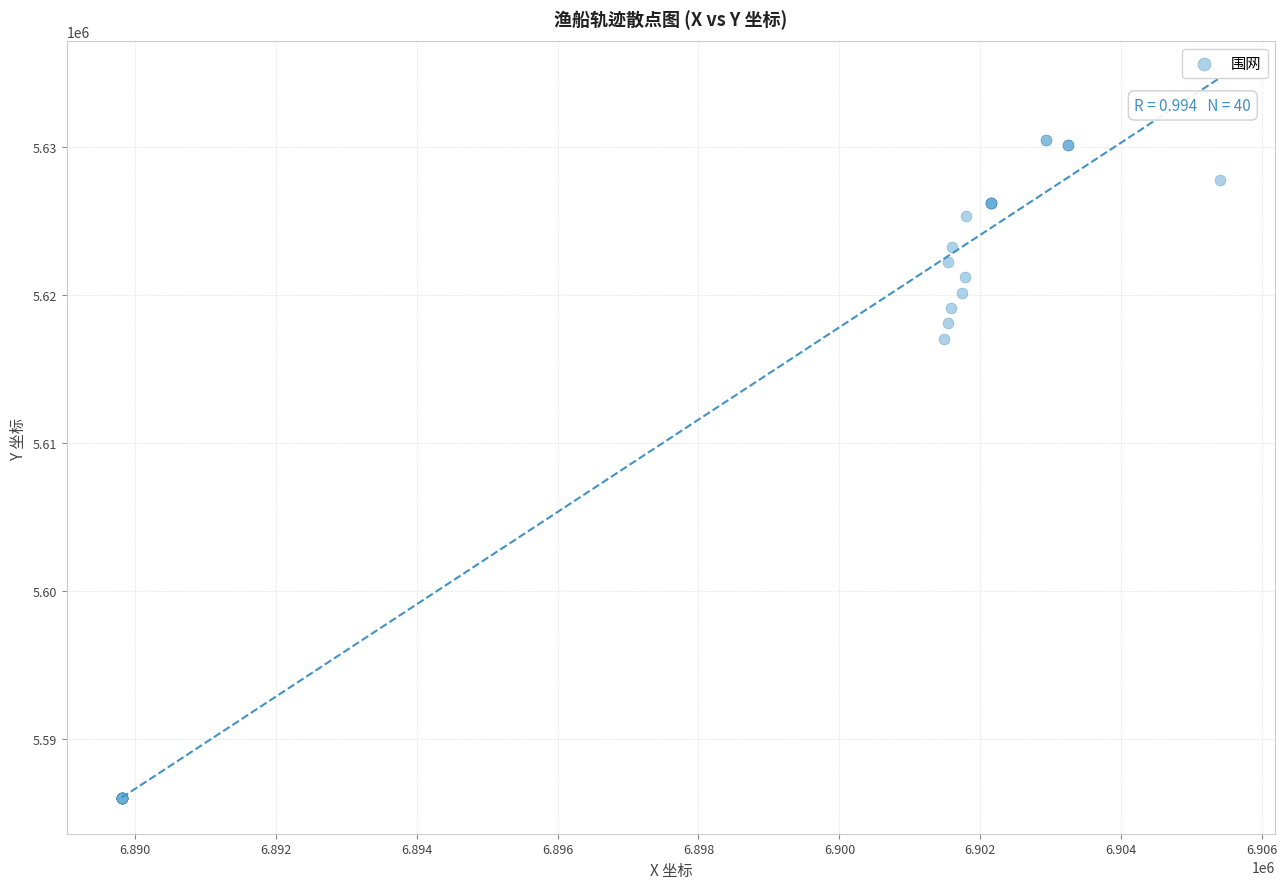

What Y value in the scatter plot is closest to 5608236?

5617014.4